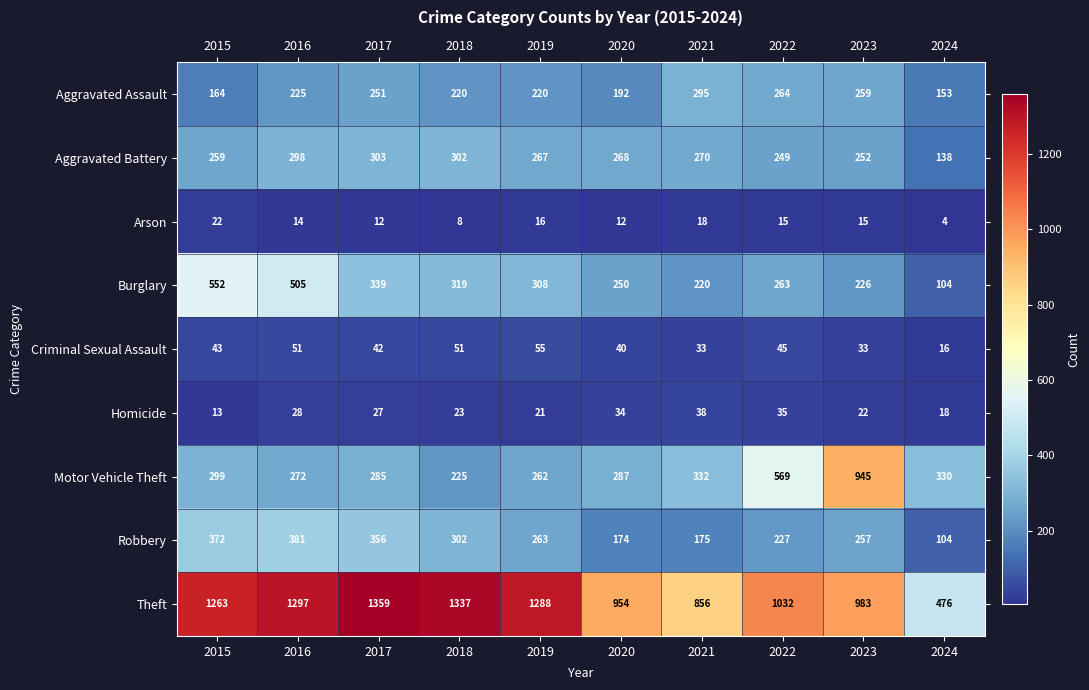

Is it true that Arson equals 13 at 2018?

False